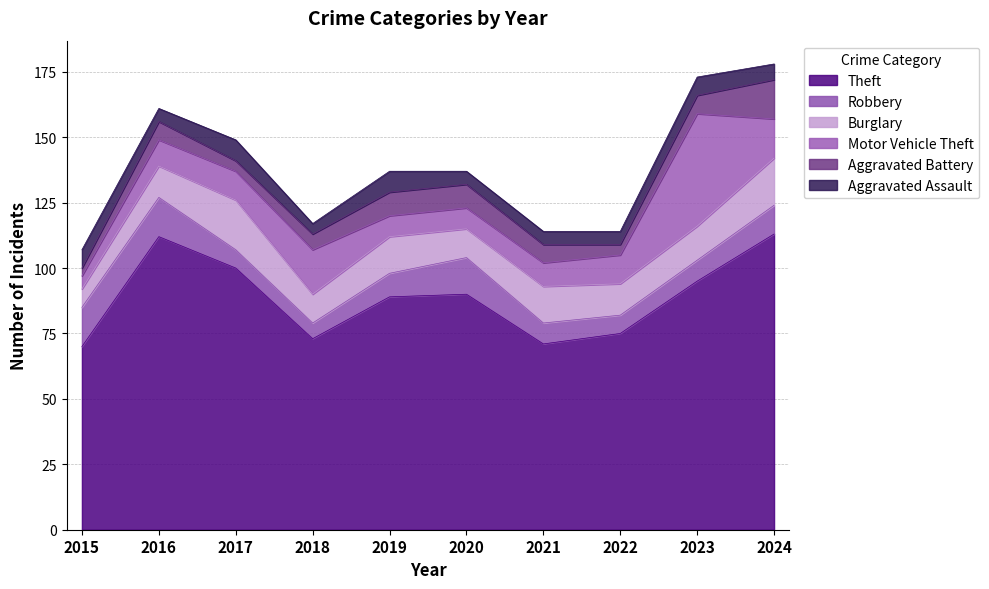

At which label is Motor Vehicle Theft closest to 24?

2018